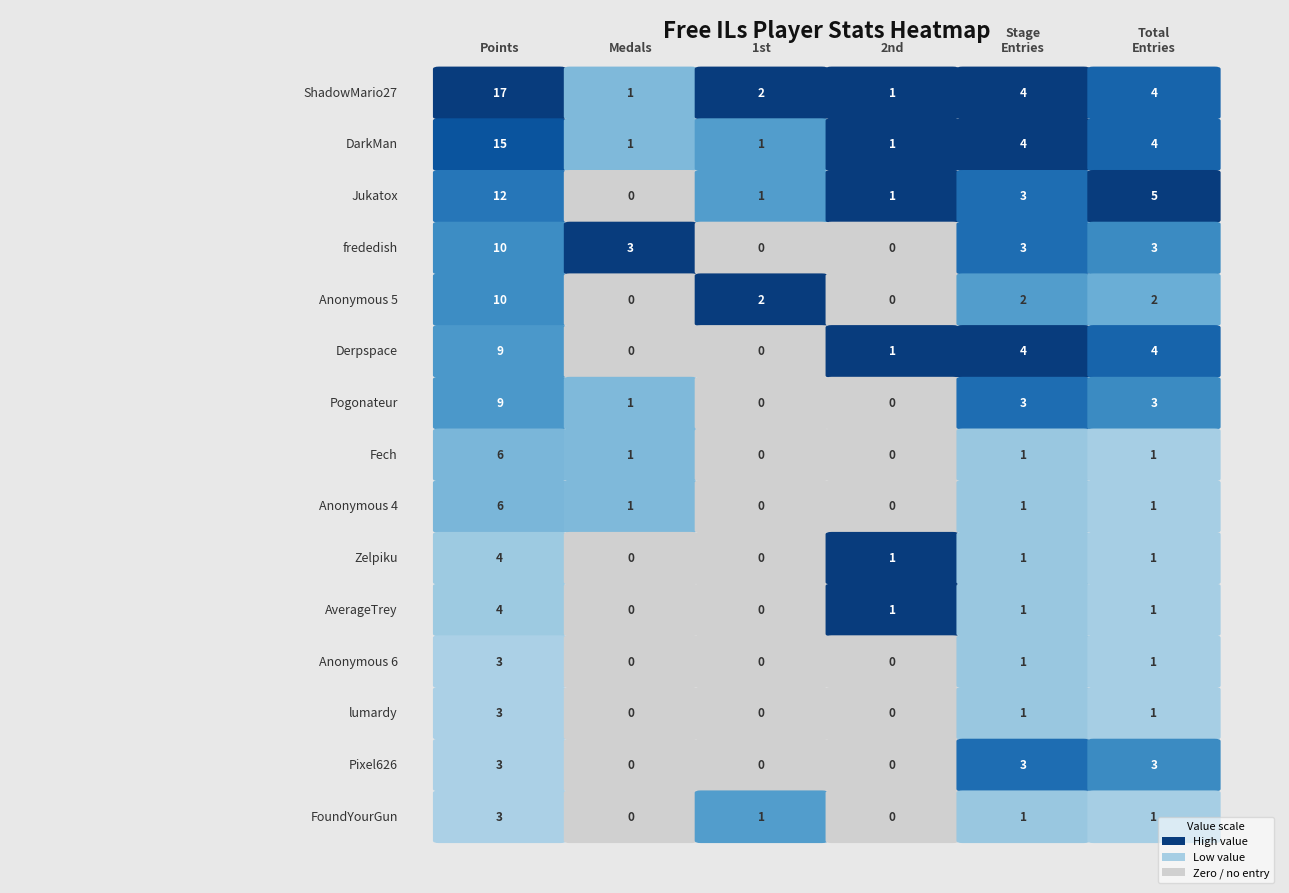

Reading right to left, what are all the values shown in this chart?

ShadowMario27: 4	4	1	2	1	17
DarkMan: 4	4	1	1	1	15
Jukatox: 5	3	1	1	0	12
frededish: 3	3	0	0	3	10
Anonymous 5: 2	2	0	2	0	10
Derpspace: 4	4	1	0	0	9
Pogonateur: 3	3	0	0	1	9
Fech: 1	1	0	0	1	6
Anonymous 4: 1	1	0	0	1	6
Zelpiku: 1	1	1	0	0	4
AverageTrey: 1	1	1	0	0	4
Anonymous 6: 1	1	0	0	0	3
lumardy: 1	1	0	0	0	3
Pixel626: 3	3	0	0	0	3
FoundYourGun: 1	1	0	1	0	3